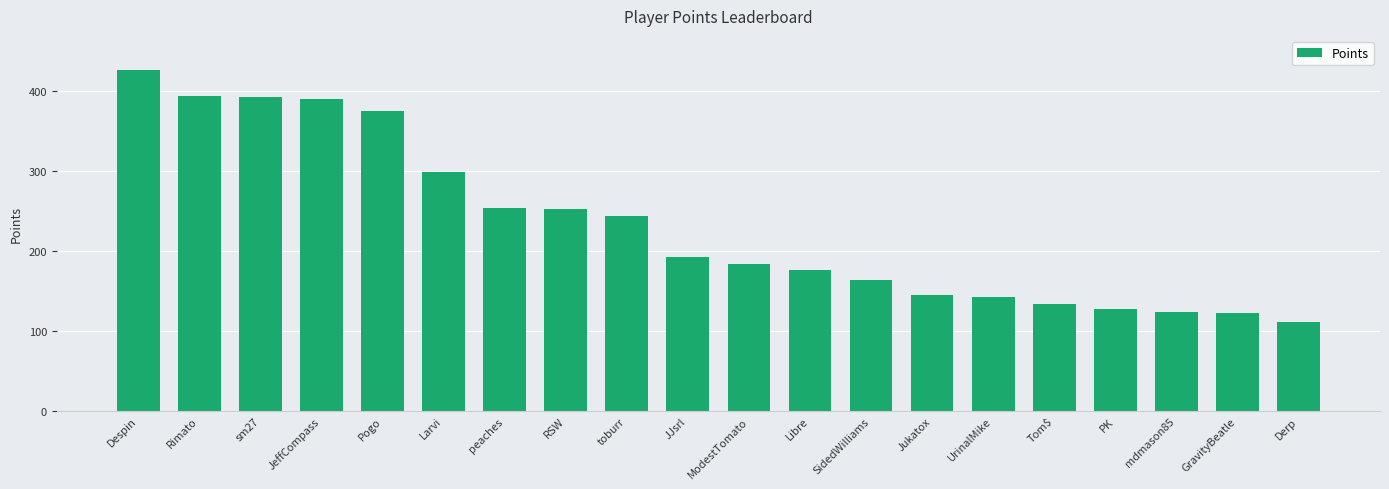

What is the smallest value displayed?

111